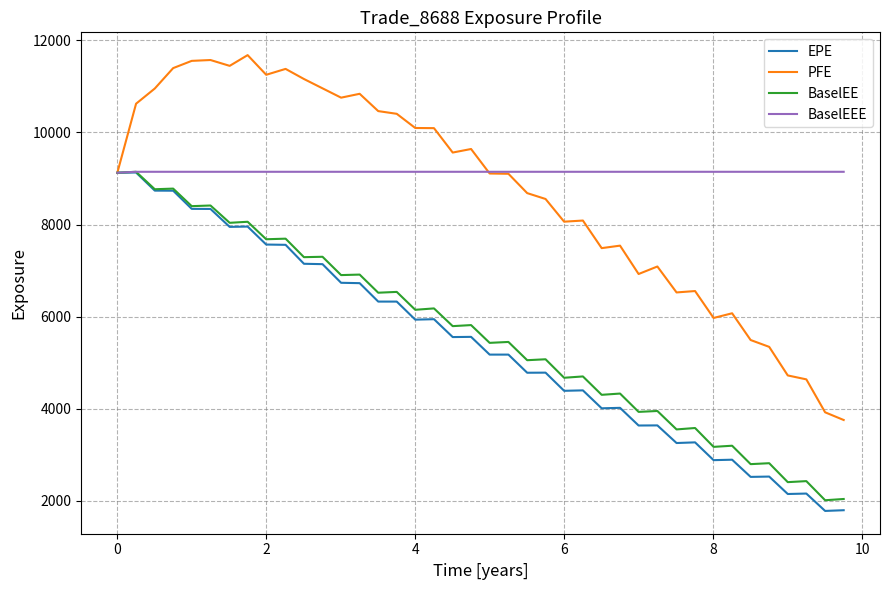

Is this an area chart (filled region under the line)?

No